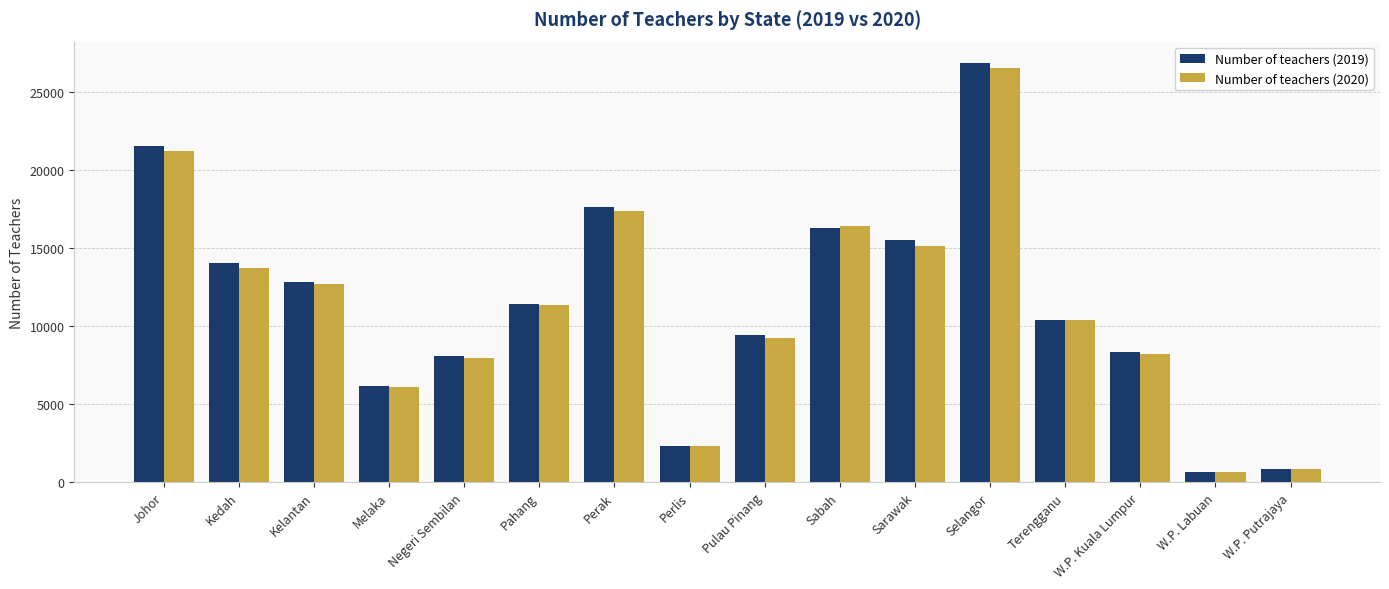

At which label does Number of teachers (2019) first exceed 11448?

Johor